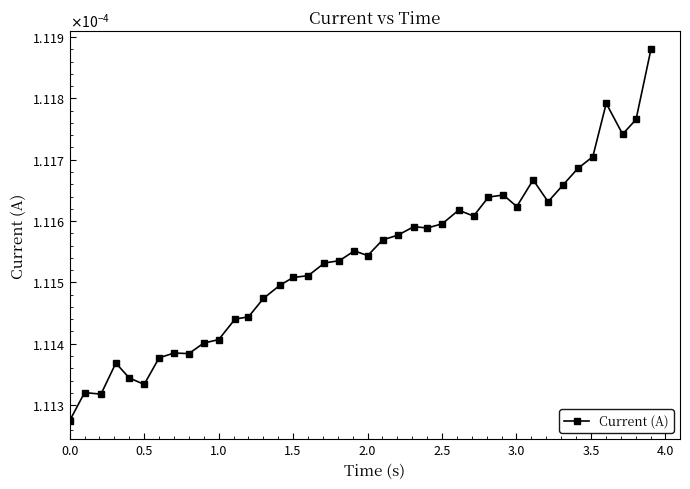

Does the chart have visible grid lines?

No